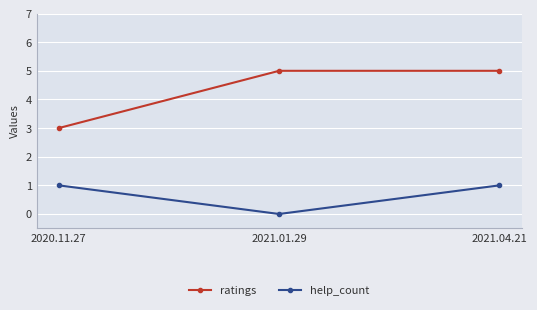

At which category is the sum across all series the highest?

2021.04.21